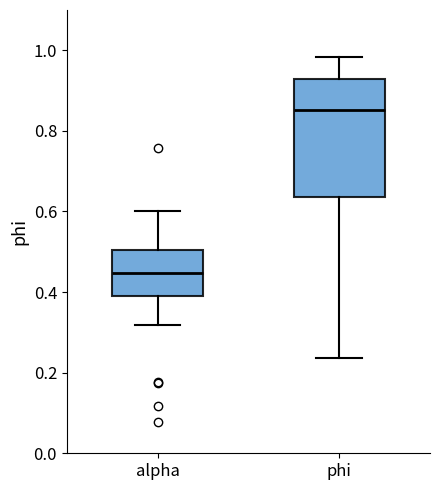

Which box is the tallest, from its lower edge to its upper edge?

phi